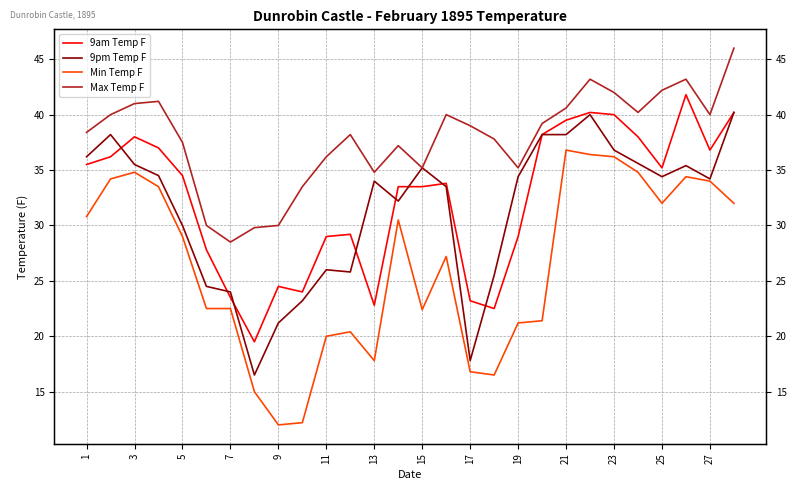

In 9am Temp F, how many points are lower than both neighbors (excluding endpoints)?

6